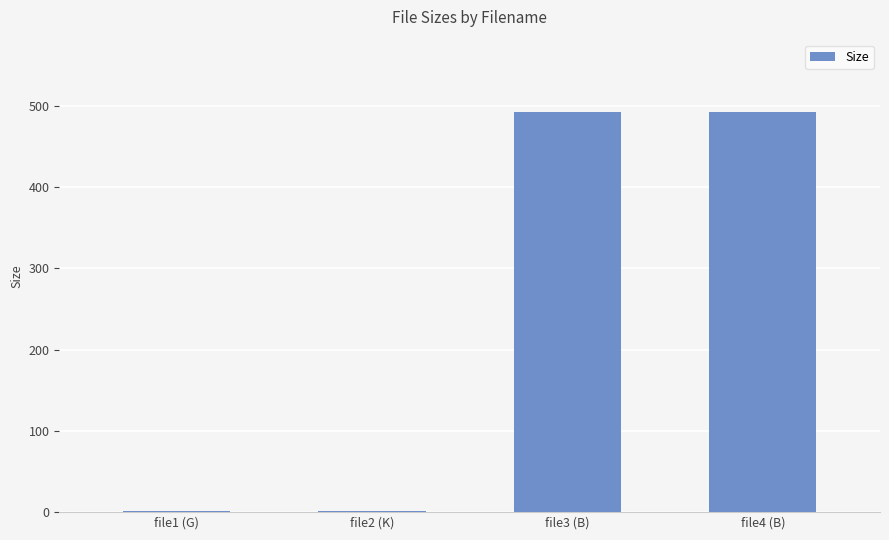

Approximately how many times larger is the value at file3 (B) compared to file4 (B)?

1.0